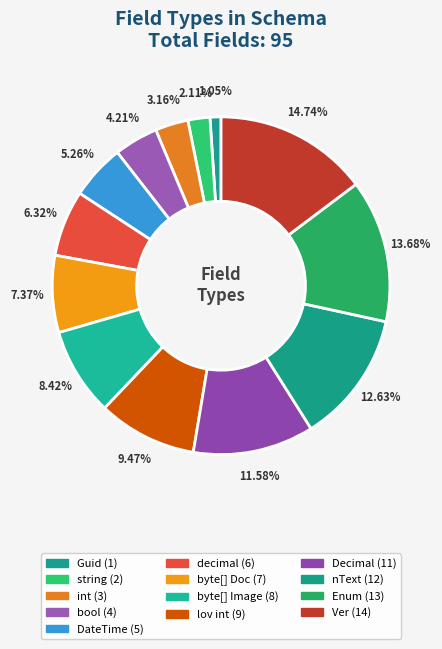

The lov int slice represents 16% of the pie. True or false?

False